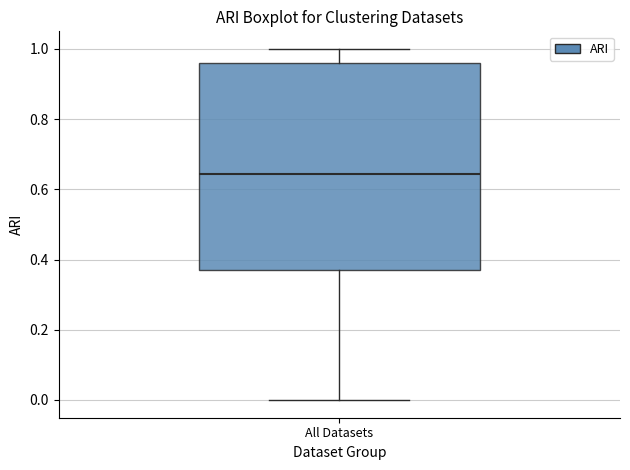

Read this box plot against the y-axis: the position of the median line, the range covered by the box, and the ends of both whiskers. The values are not printed on the chart, so give them approximately, as read against the axis.

median 0.64, box 0.38 to 0.96, whiskers 0.00 to 1.00